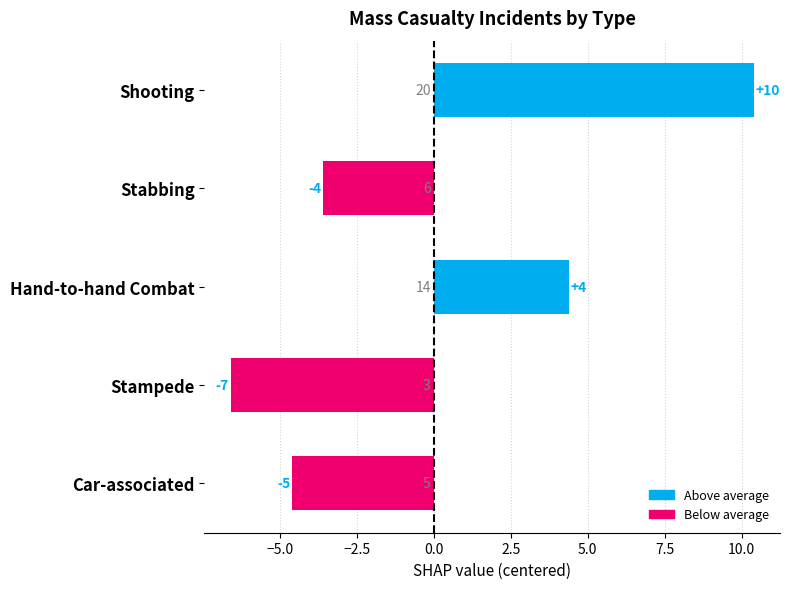

How many bars are there in total?

5